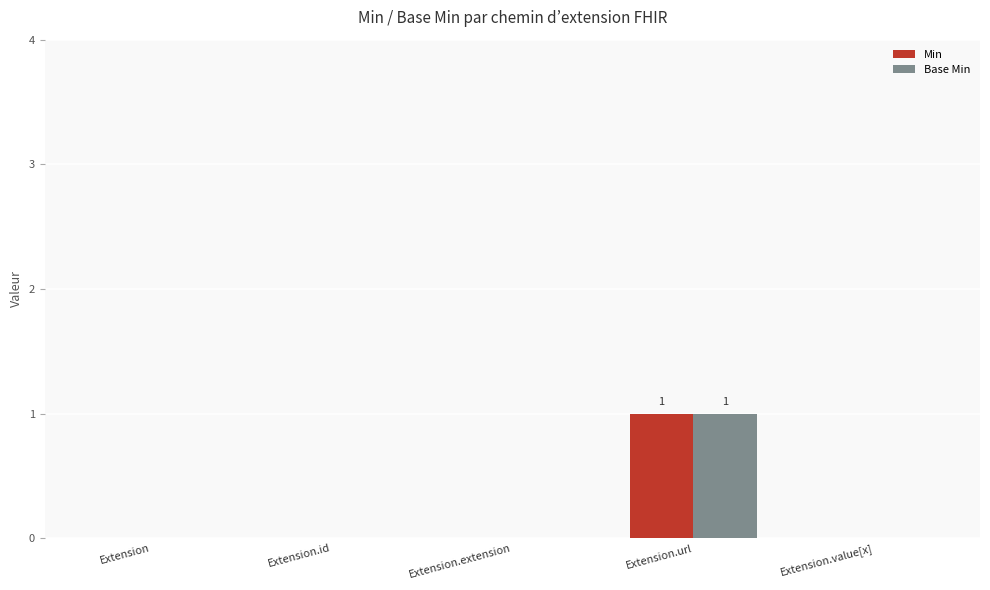

At which category is the sum across all series the highest?

Extension.url